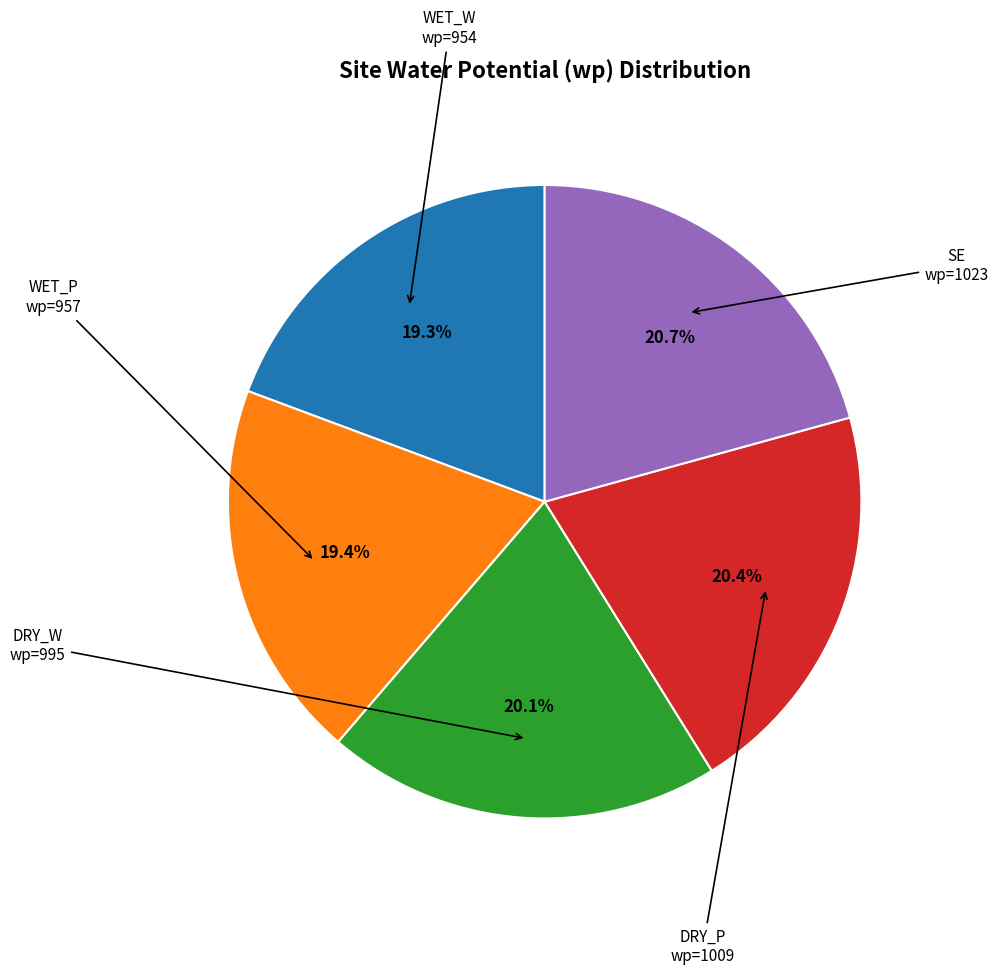

How many slices are in this pie chart?

5